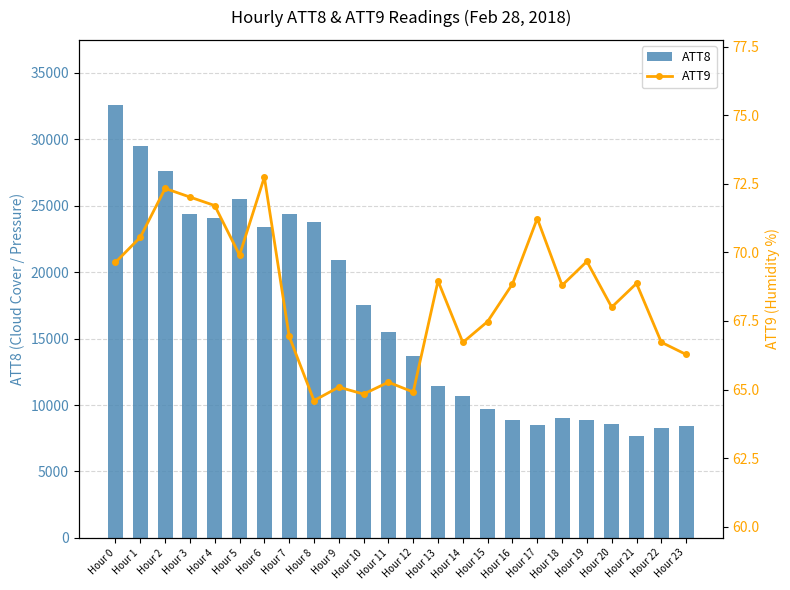

What is the difference between the highest and lowest values at Hour 8?

23735.4